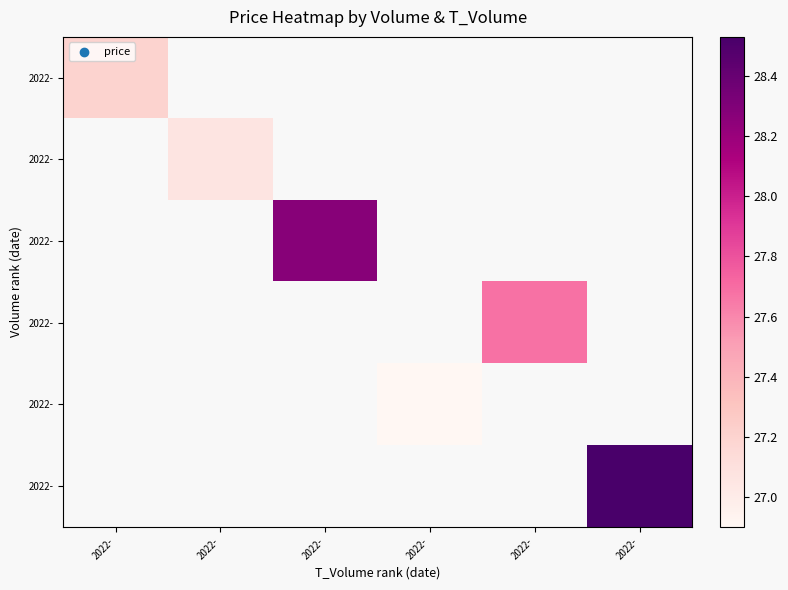

At which category does the chart reach its minimum across all series?

2022-